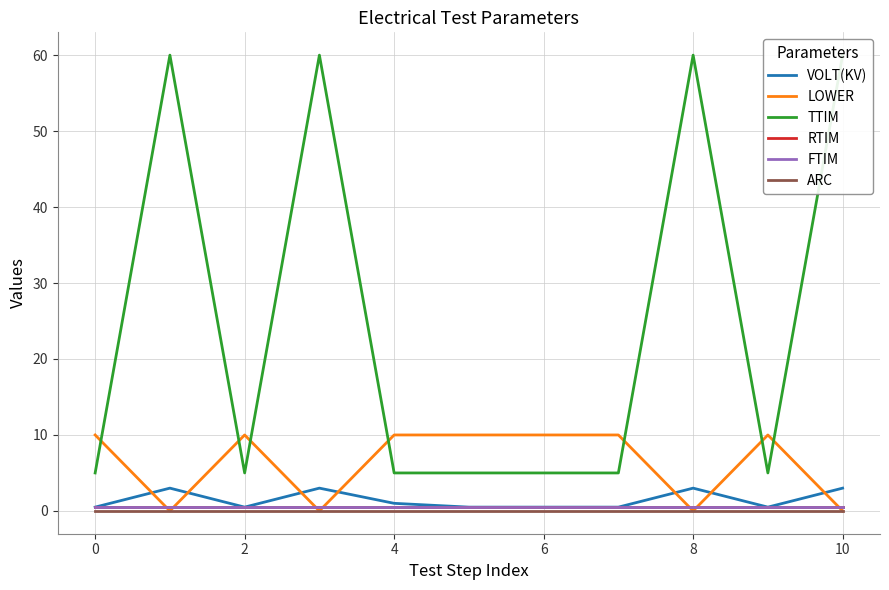

The value of LOWER at 2 is 13.9. True or false?

False